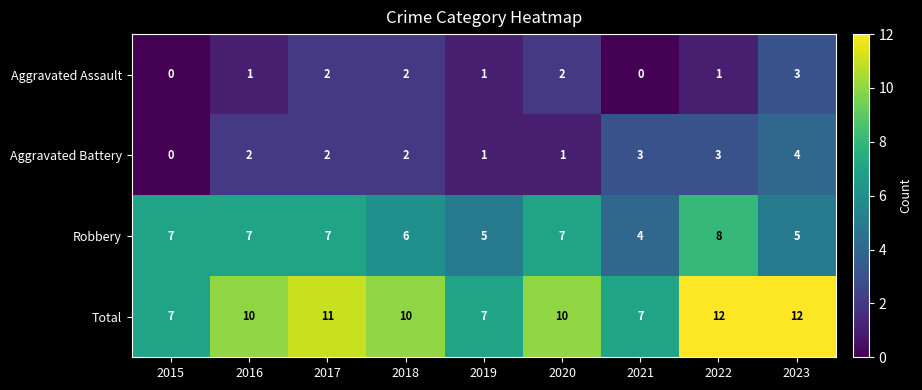

Rank the series at 2016 from highest to lowest value.

Total, Robbery, Aggravated Battery, Aggravated Assault